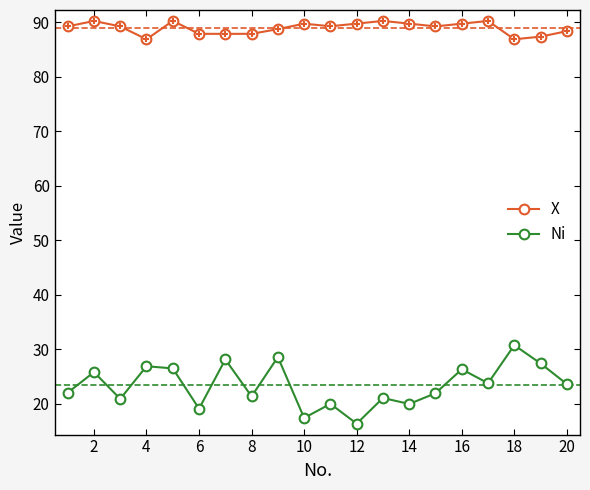

What are all the series names shown in the legend?

X, Ni